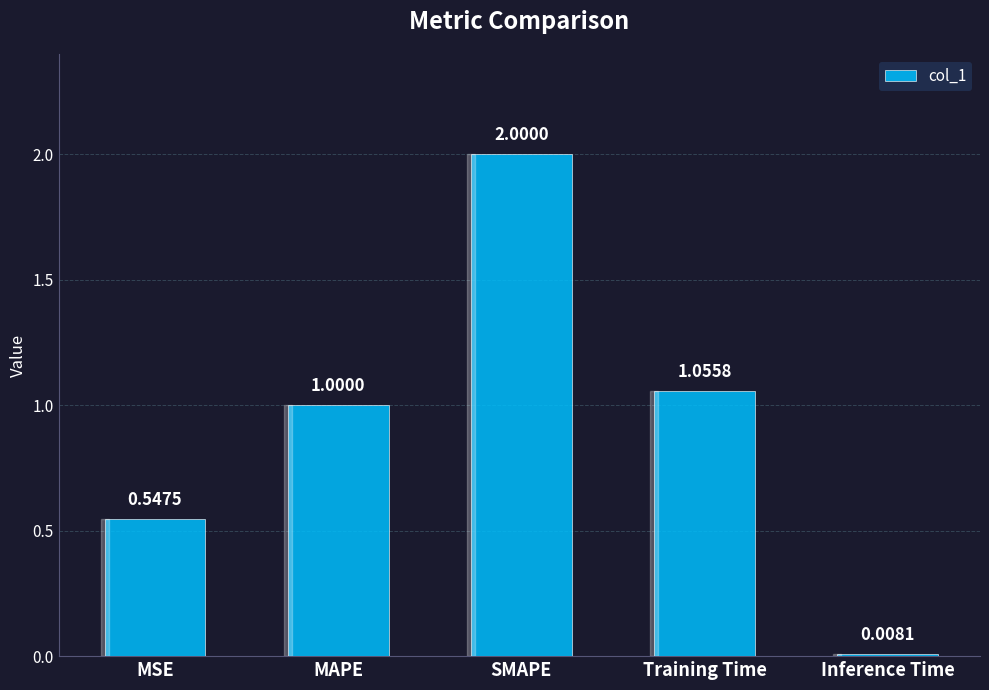

Approximately how many times larger is the value at SMAPE compared to MAPE?

2.0